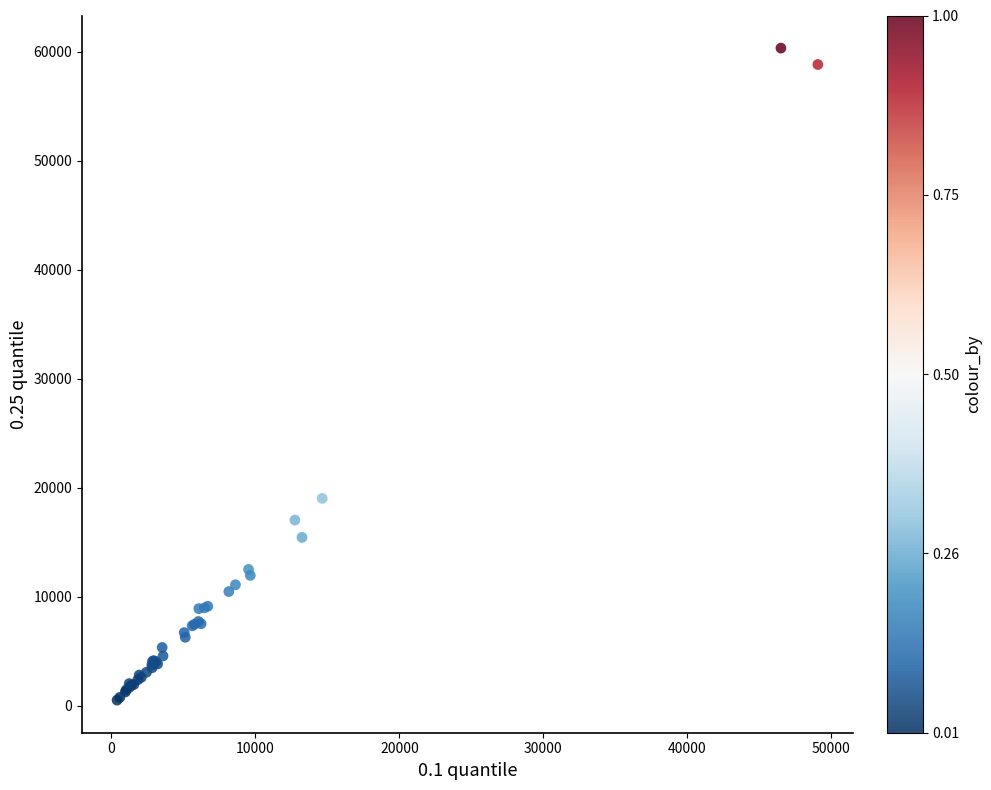

What Y value in the scatter plot is closest to 30431?

19028.7